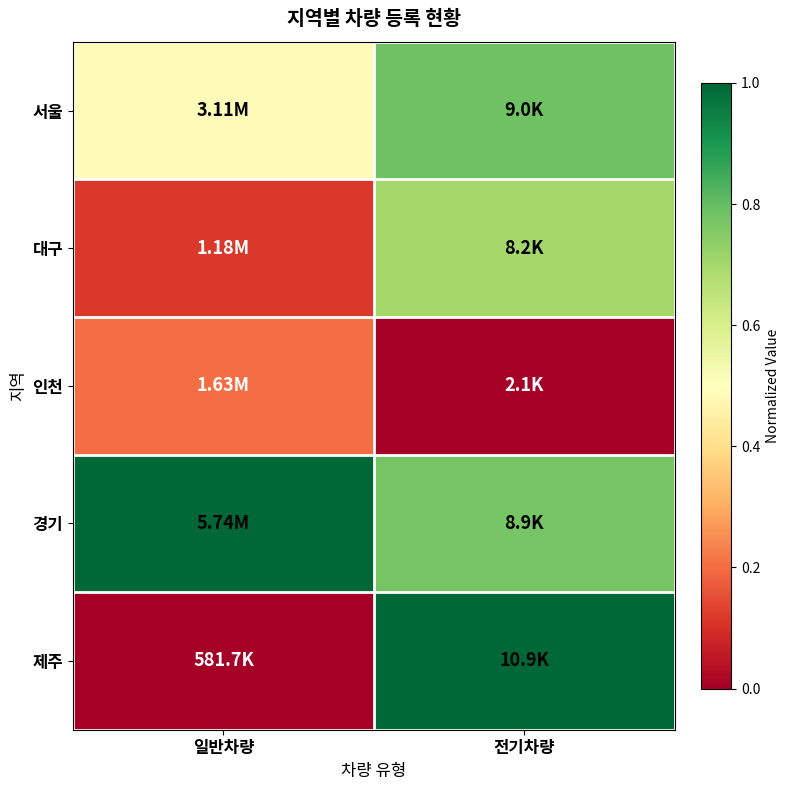

Reading left to right, extract all data points from this chart.

서울: 일반차량=0.5	전기차량=0.8
대구: 일반차량=0.1	전기차량=0.7
인천: 일반차량=0.2	전기차량=0.0
경기: 일반차량=1.0	전기차량=0.8
제주: 일반차량=0.0	전기차량=1.0